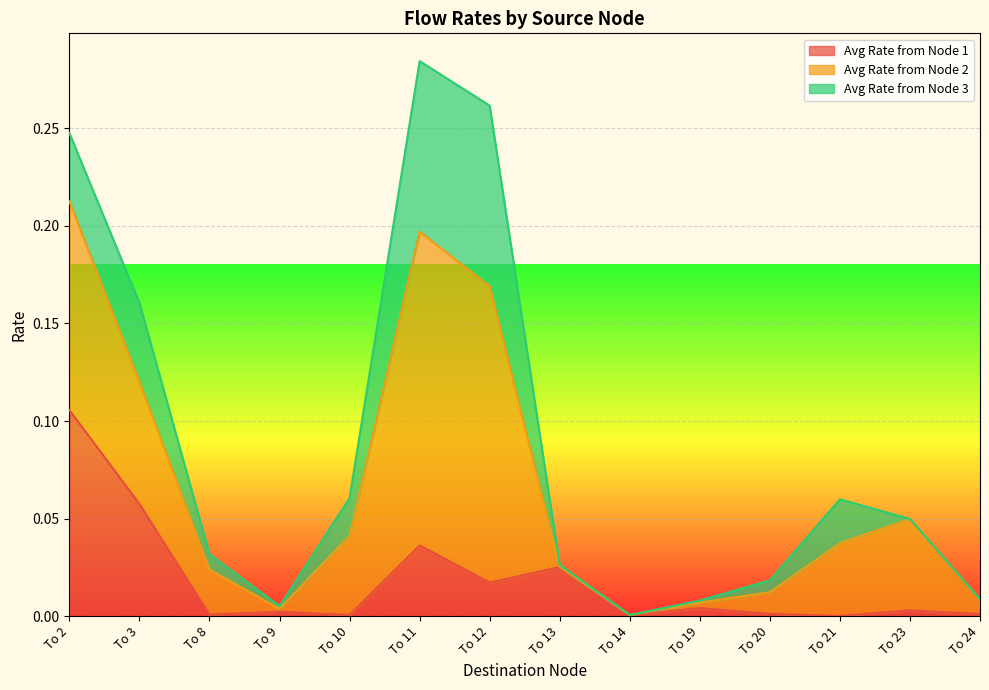

At which category is the sum across all series the highest?

To 11